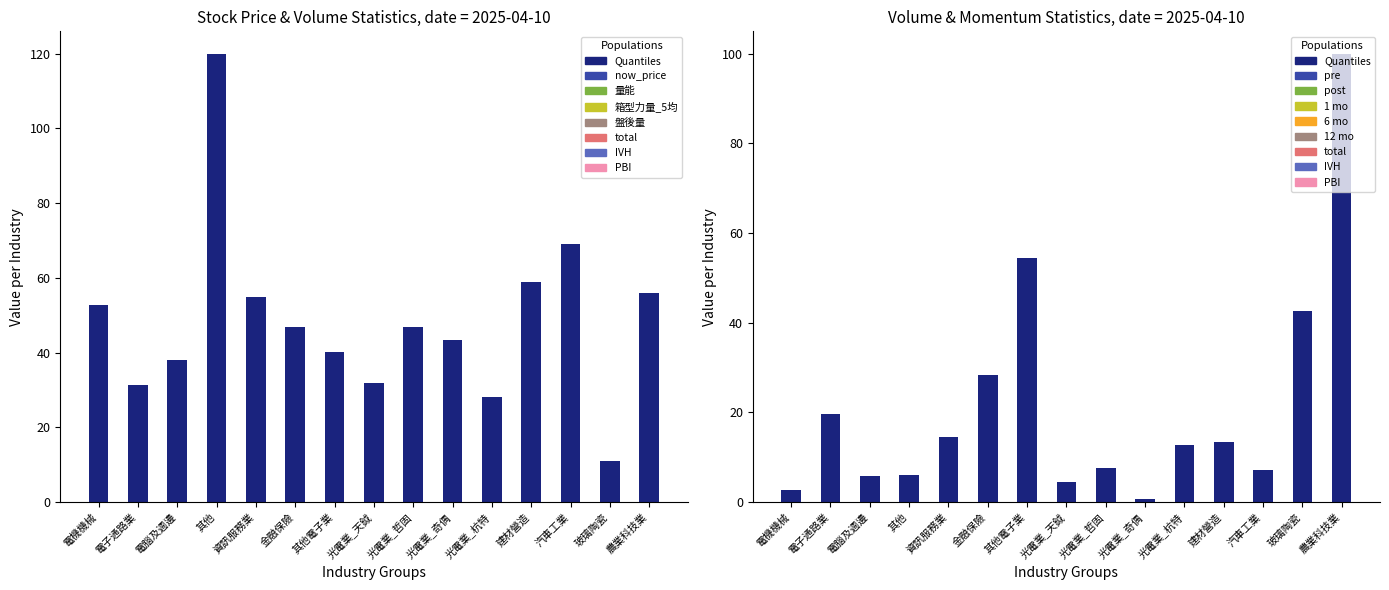

At 玻璃陶瓷, list the series in order from largest to smallest.

量能, now_price